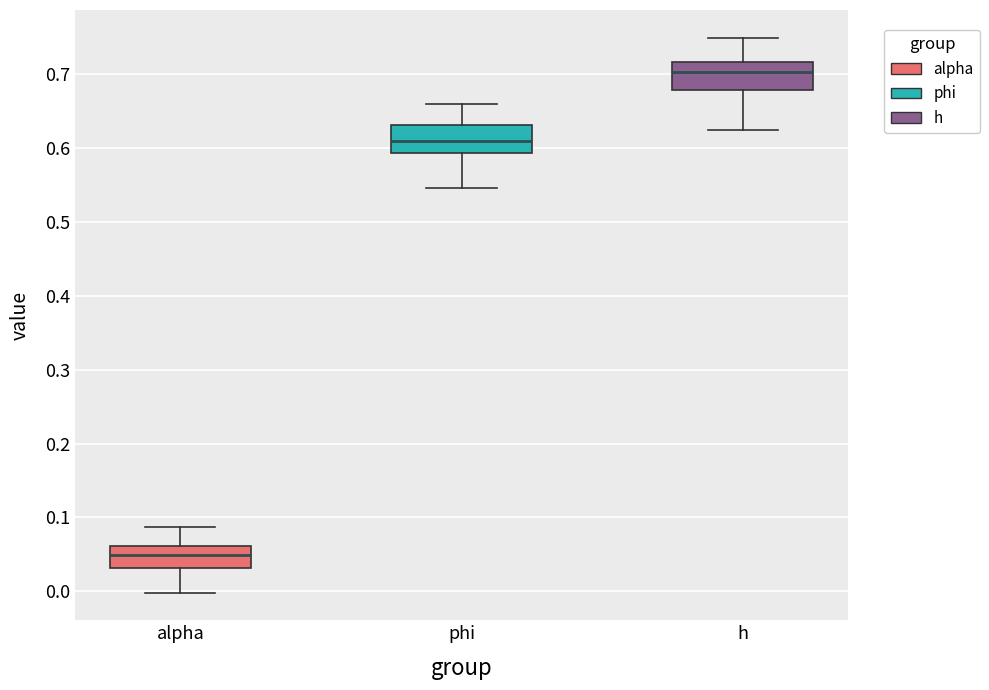

Which box has the lowest median line?

alpha